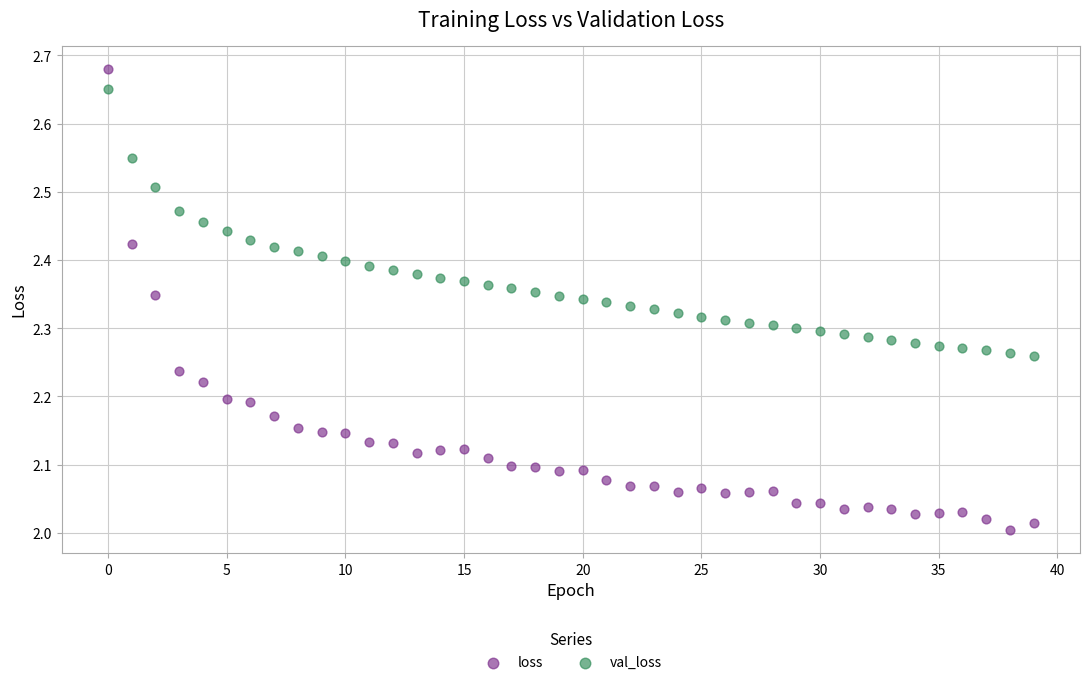

Across all data points, what is the range of Y values (max minus min)?

0.7